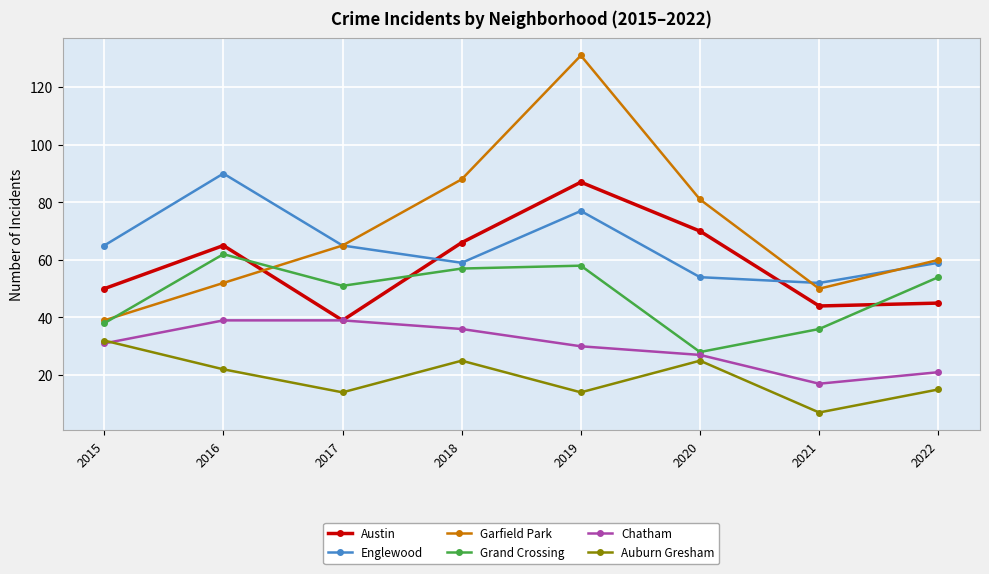

In Auburn Gresham, how many points are higher than both neighbors (excluding endpoints)?

2